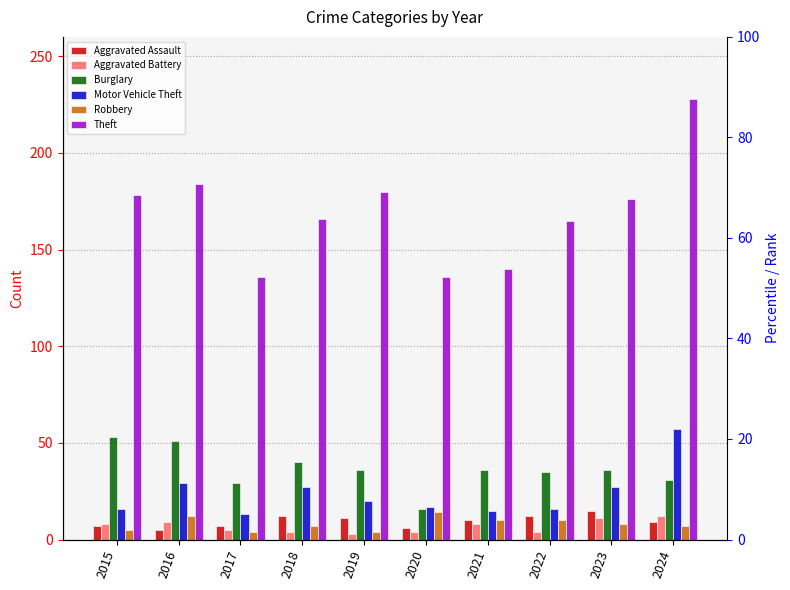

What is the approximate value of Robbery at 2022, to the nearest 5?

10